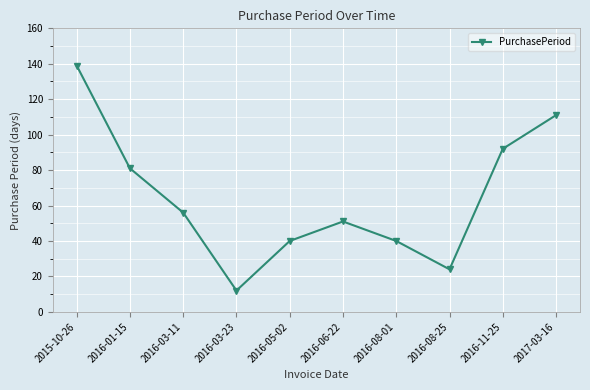

What is the minimum value shown in the chart?

12